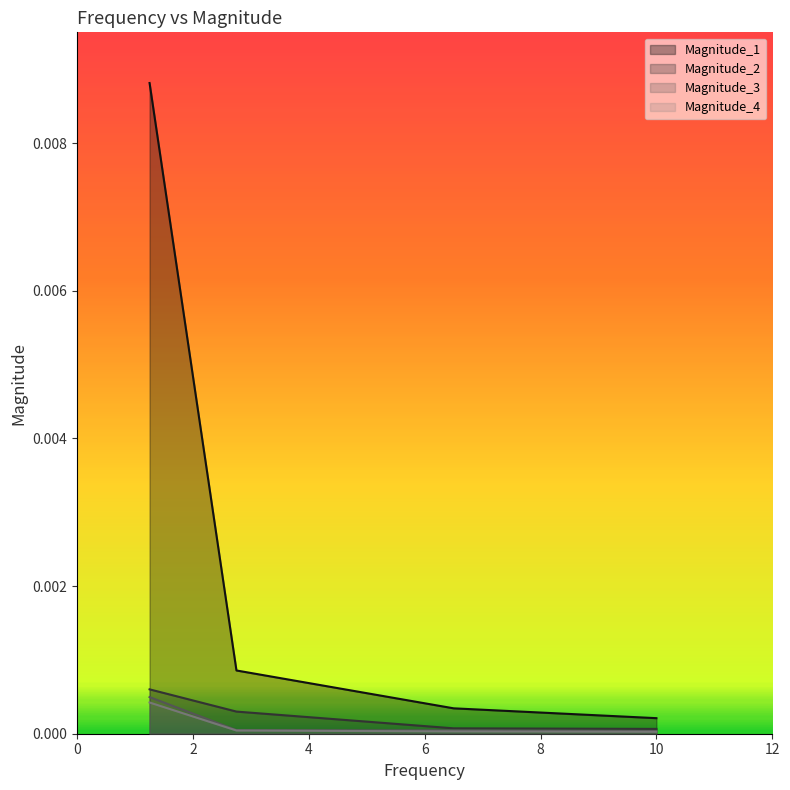

How many distinct data groups are displayed?

4